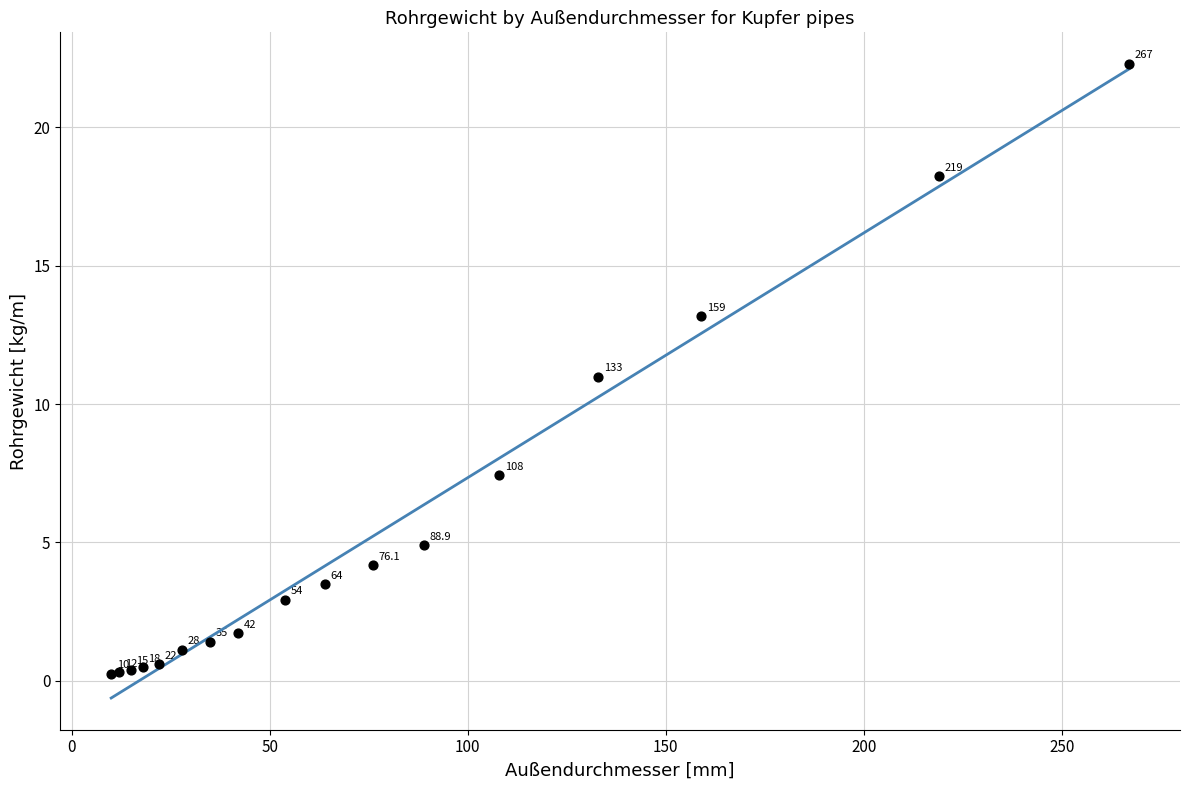

What Y value in the scatter plot is closest to 11?

11.0